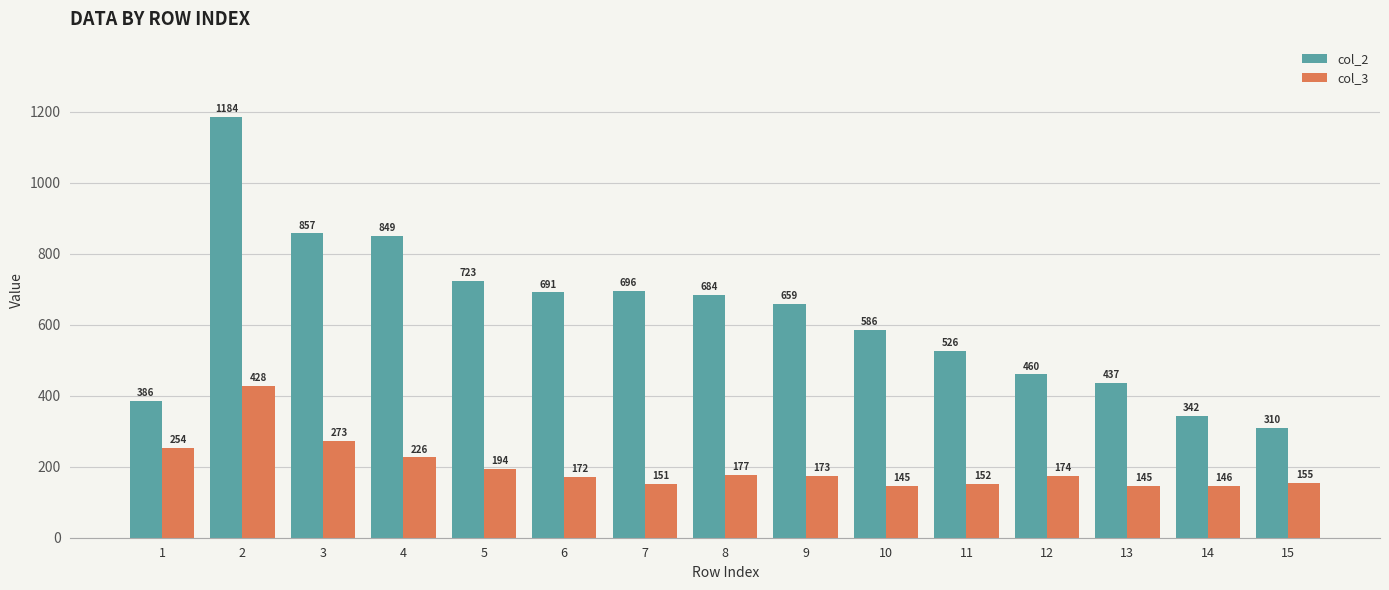

Which series has the largest range (max minus min)?

col_2